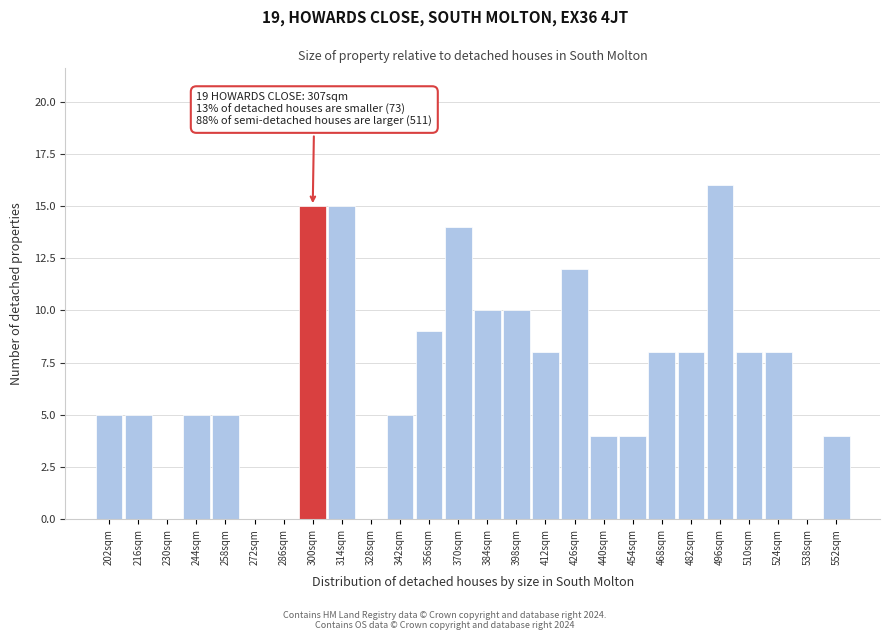

Reading left to right, extract all data points from this chart.

202sqm=5	216sqm=5	230sqm=0	244sqm=5	258sqm=5	272sqm=0	286sqm=0	300sqm=15	314sqm=15	328sqm=0	342sqm=5	356sqm=9	370sqm=14	384sqm=10	398sqm=10	412sqm=8	426sqm=12	440sqm=4	454sqm=4	468sqm=8	482sqm=8	496sqm=16	510sqm=8	524sqm=8	538sqm=0	552sqm=4